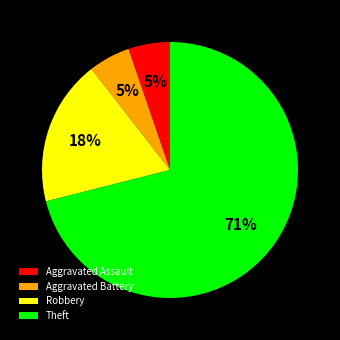

The Theft slice represents 57% of the pie. True or false?

False